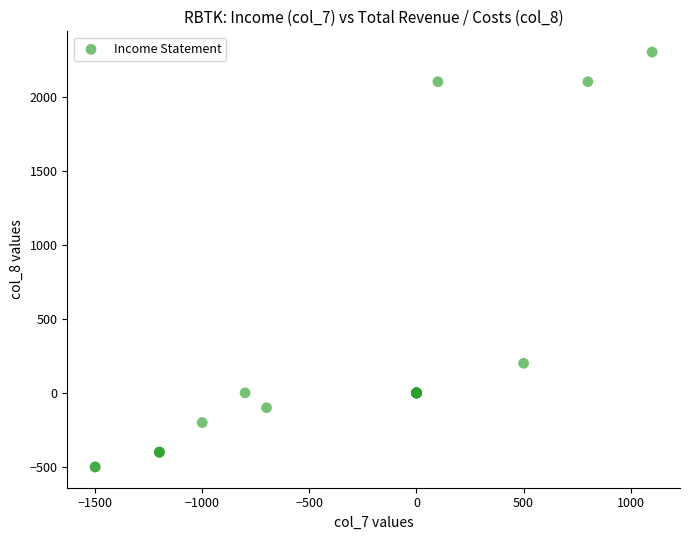

What Y value in the scatter plot is closest to 900?

200